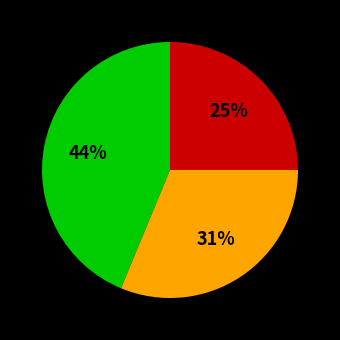

Does any single category account for the majority?

No